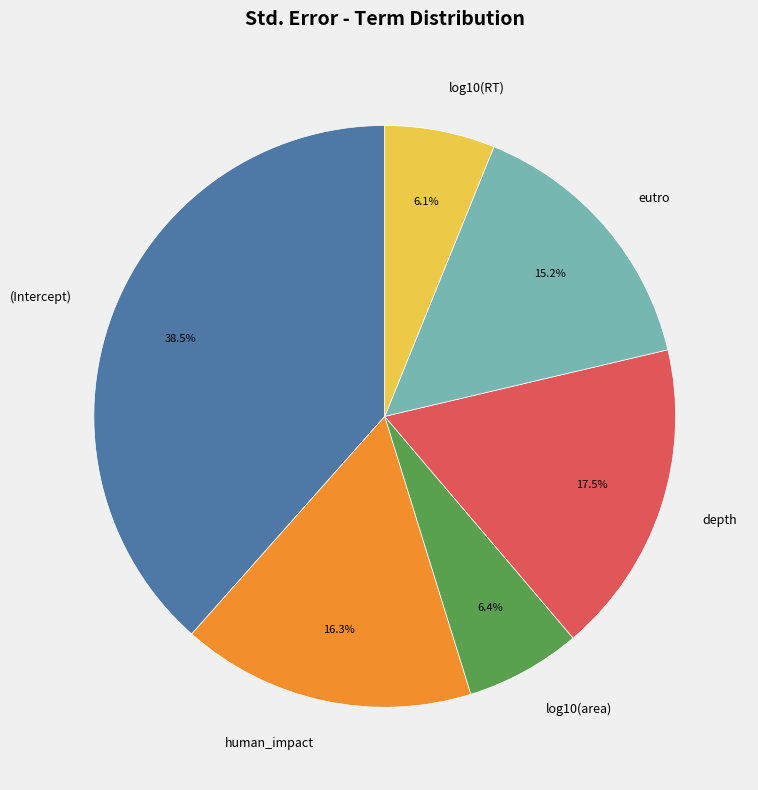

How many segments does this pie chart have?

6